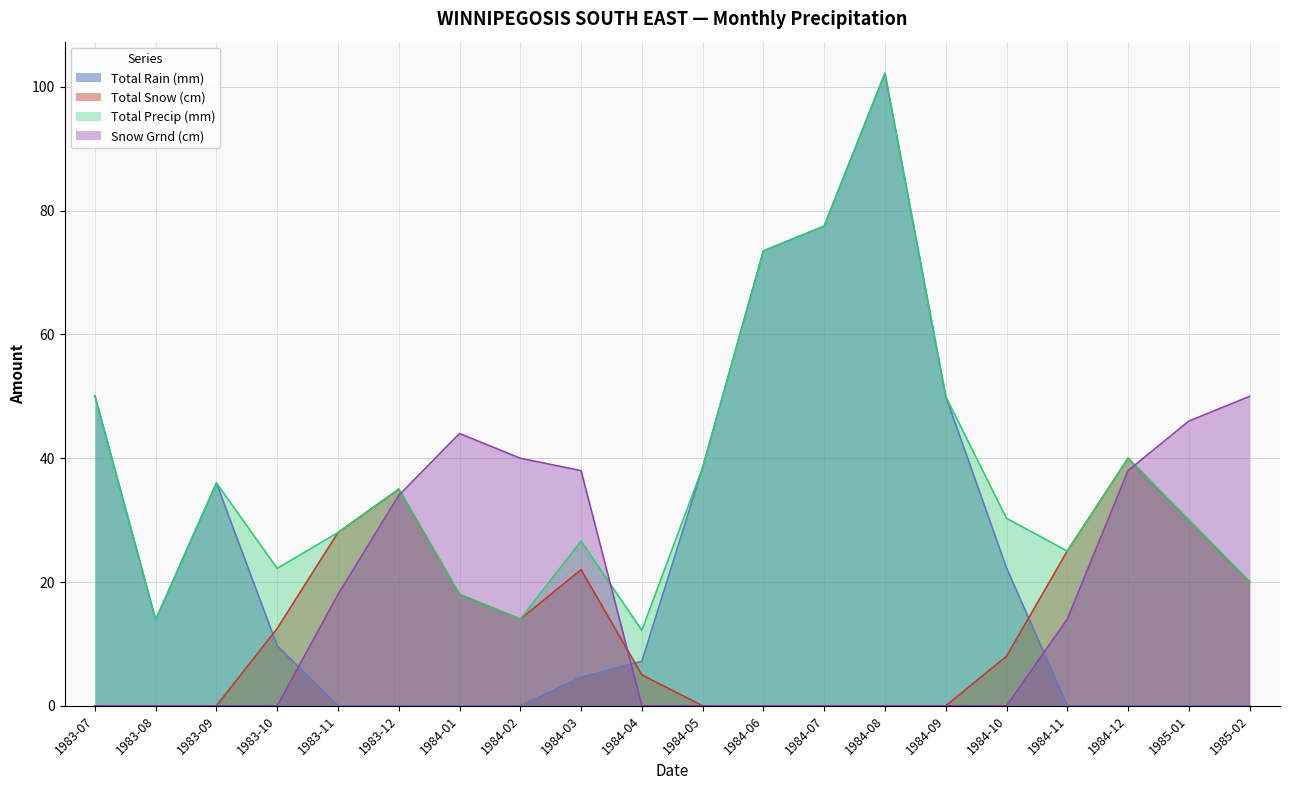

Between 1984-01 and 1984-11, which is larger?

1984-01